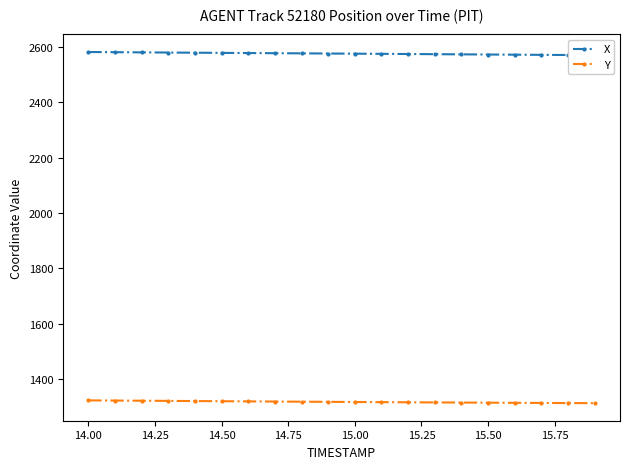

What is the minimum value for Y?

1312.2